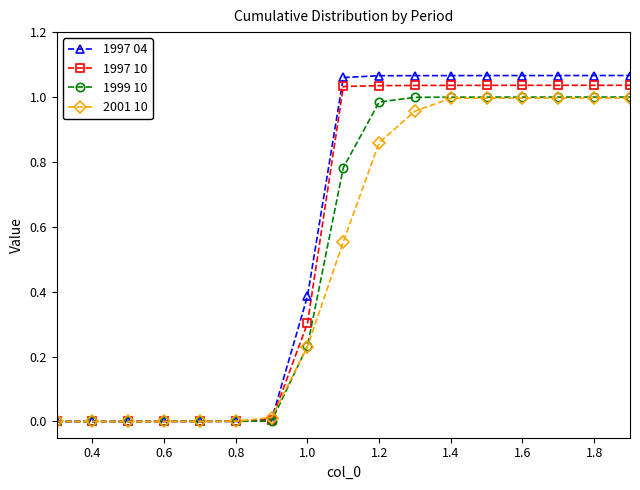

What is the sum of all 1999 10 values?

9.0